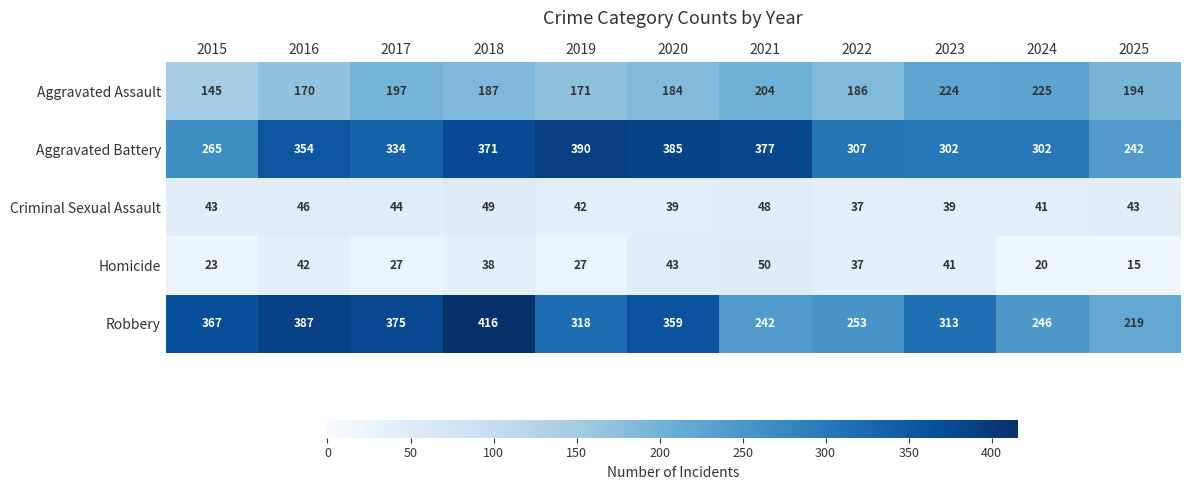

At how many categories does at least one series exceed 328?

7